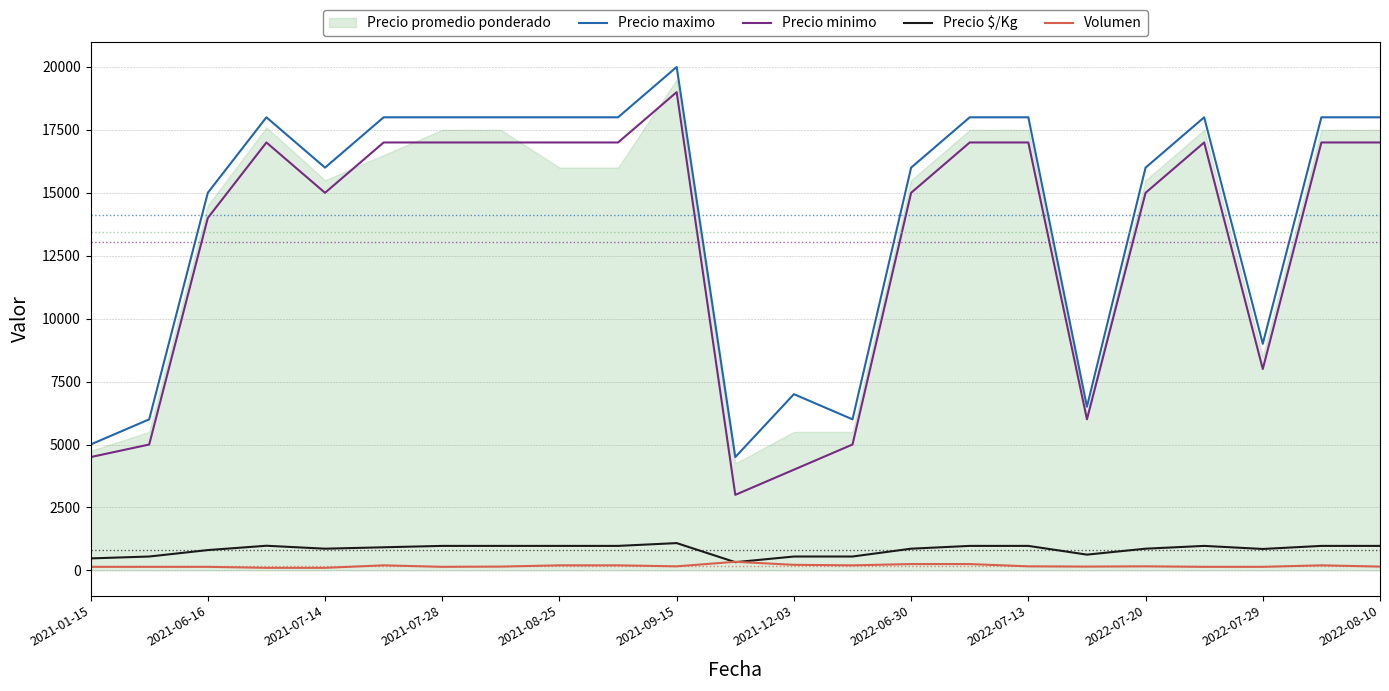

The value of Volumen at 2021-09-15 is 160. True or false?

True